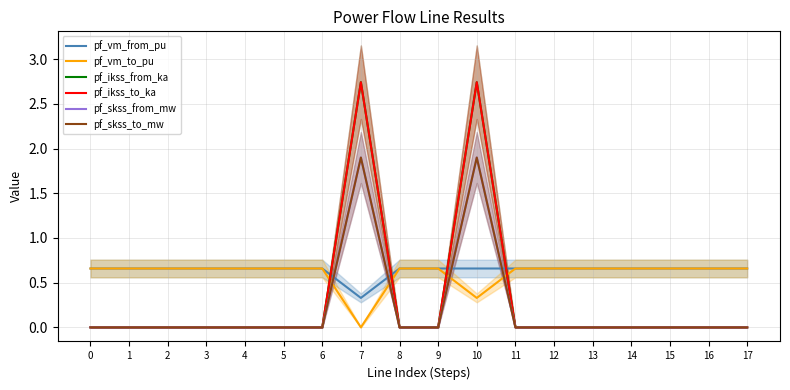

Which series has the widest spread of values?

pf_ikss_from_ka